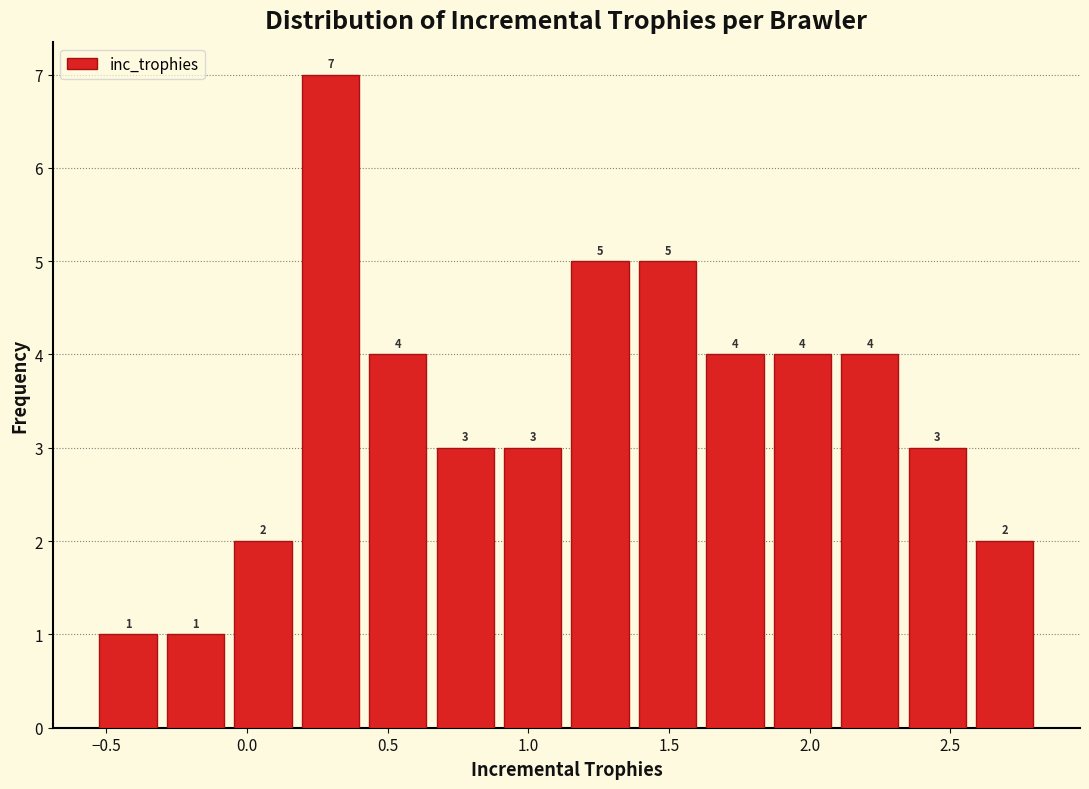

What is the height of the bar covering 1.85 to 2.10 on the x-axis? The bar edges are not printed on the chart, so give them approximately, as read against the axis.

4